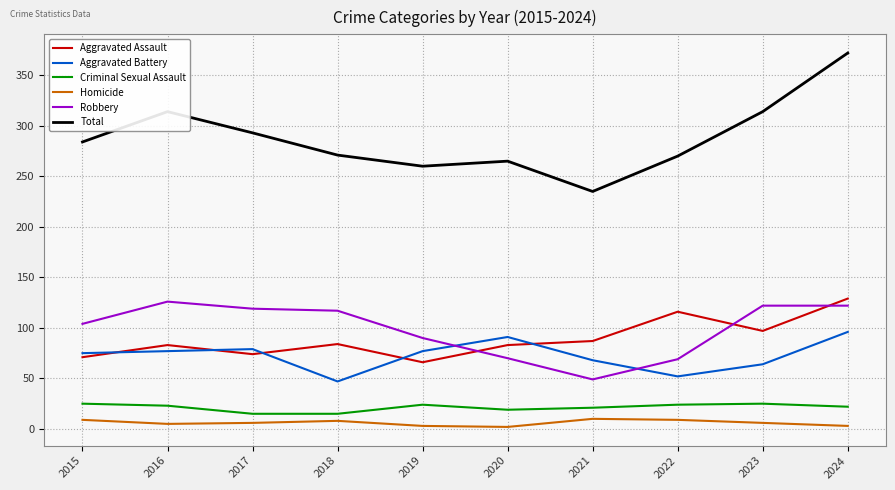

How many categories are shown in the chart?

10